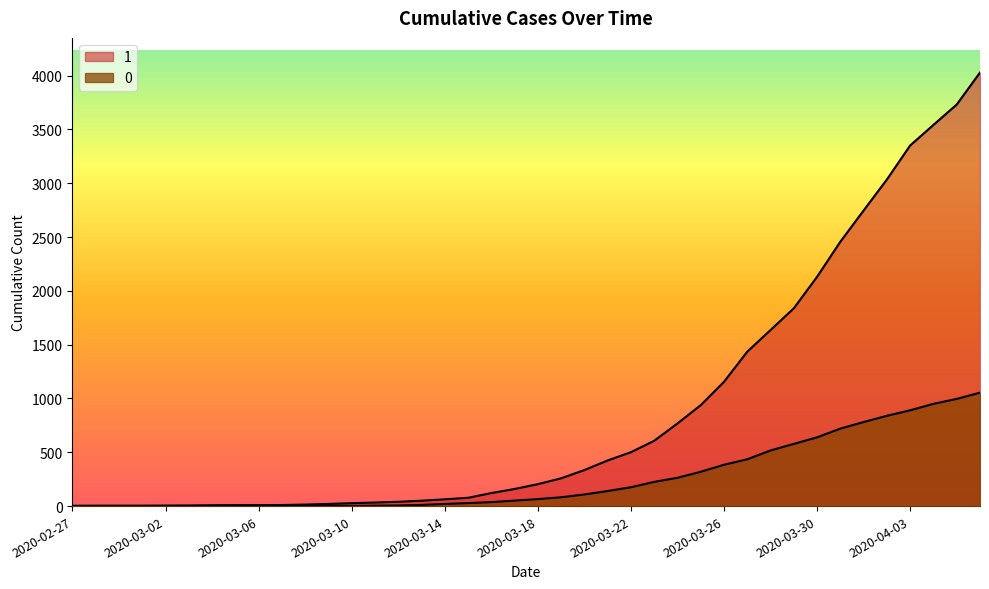

True or false: 0 and 1 cross at least once.

False